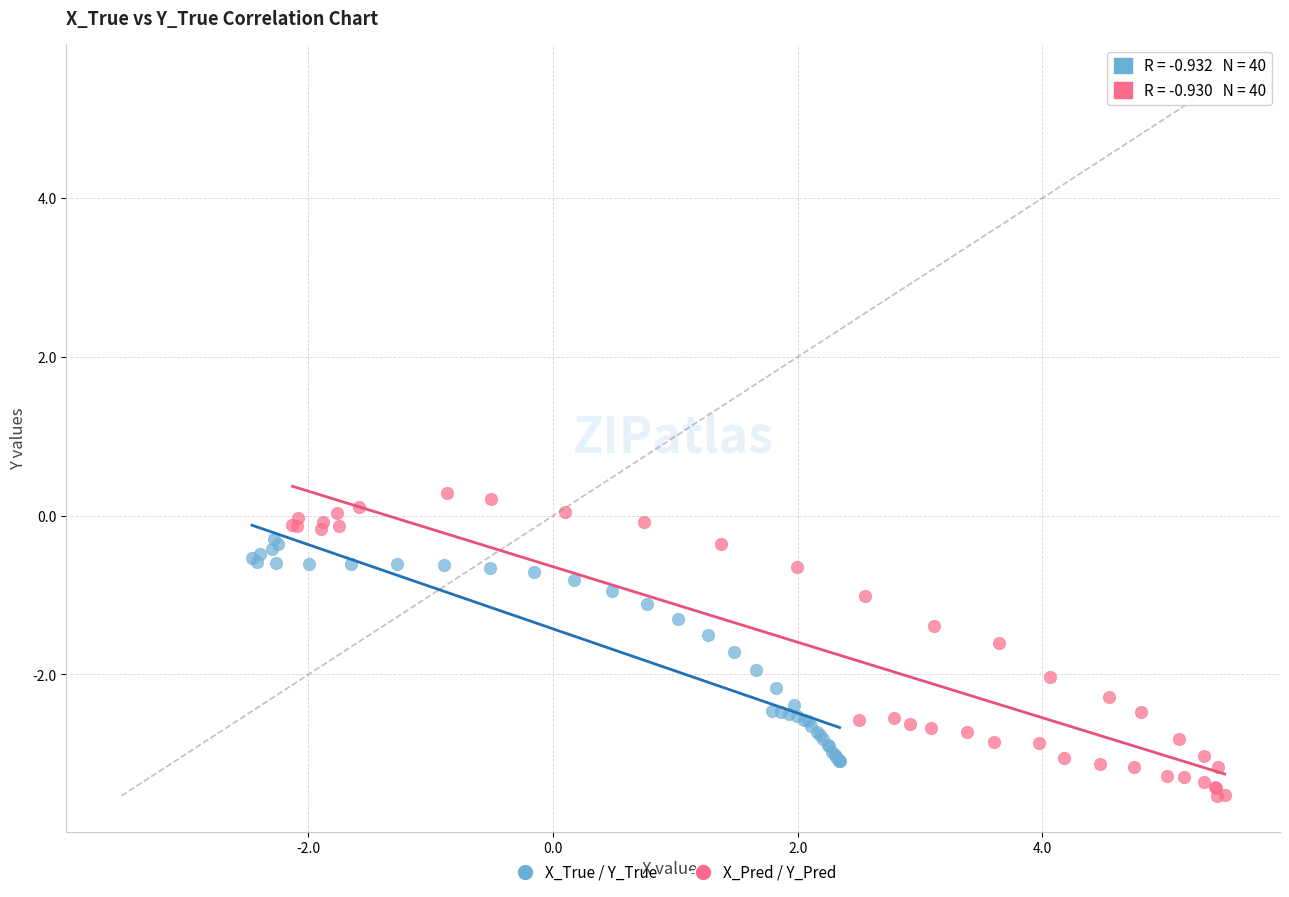

What are all the series names shown in the legend?

X_True / Y_True, X_Pred / Y_Pred